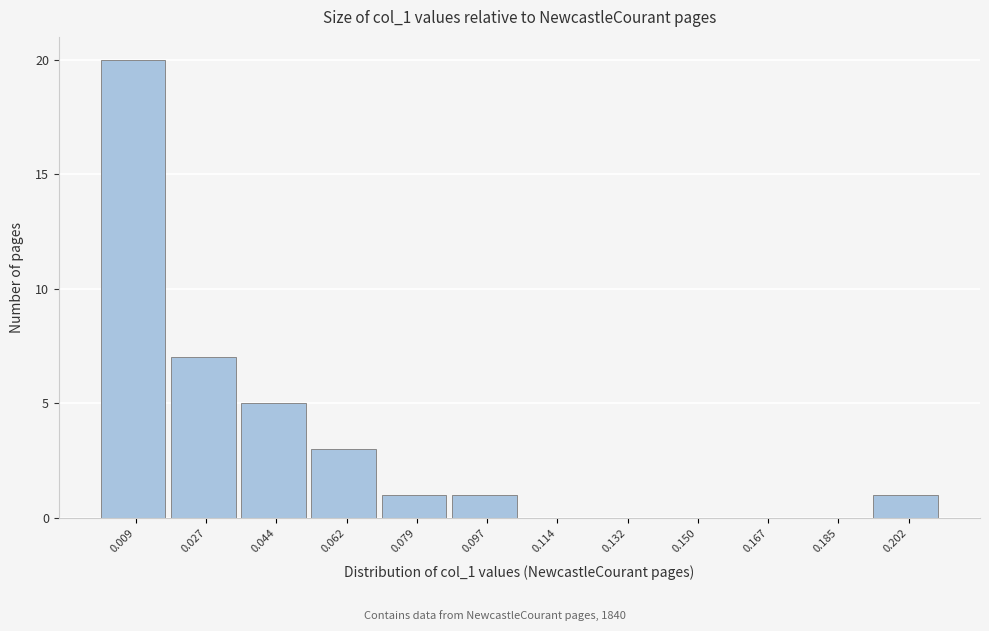

What is the maximum value shown in the chart?

20